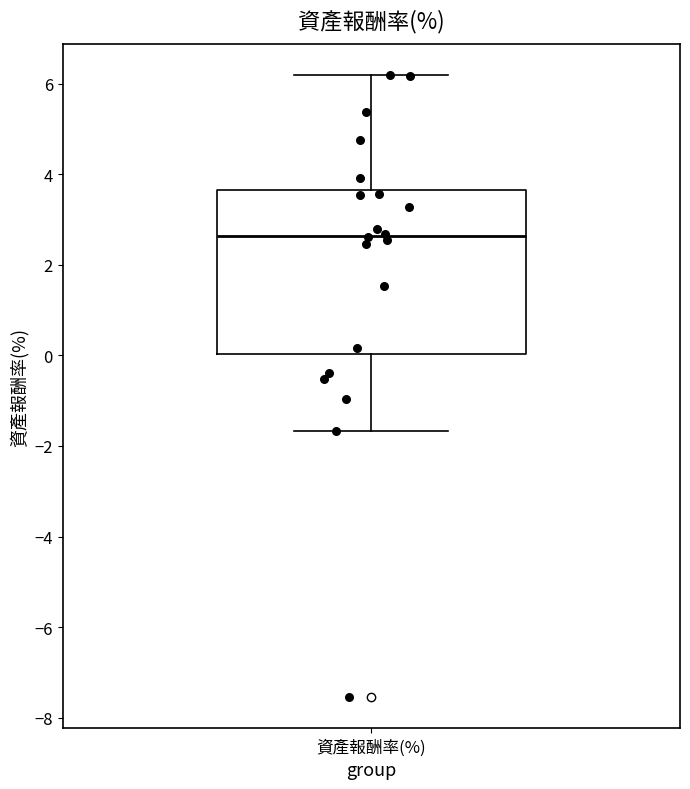

Transcribe this box plot: give where the median line is, the range the box spans, and where the two whiskers end, as read against the y-axis. The values are not printed on the chart, so give them approximately, as read against the axis.

median 2.6, box 0.0 to 3.6, whiskers -1.6 to 6.2